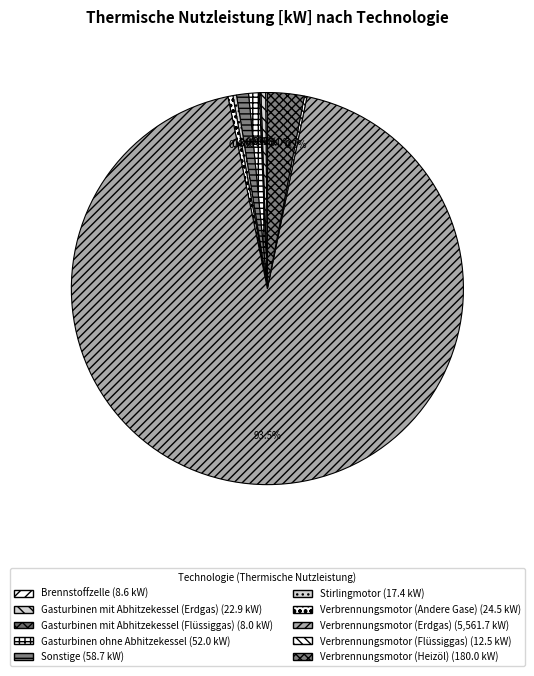

How many segments does this pie chart have?

10